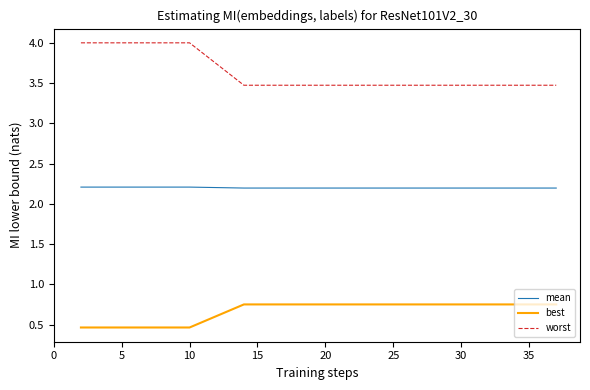

What is the highest value of the mean series?

2.2